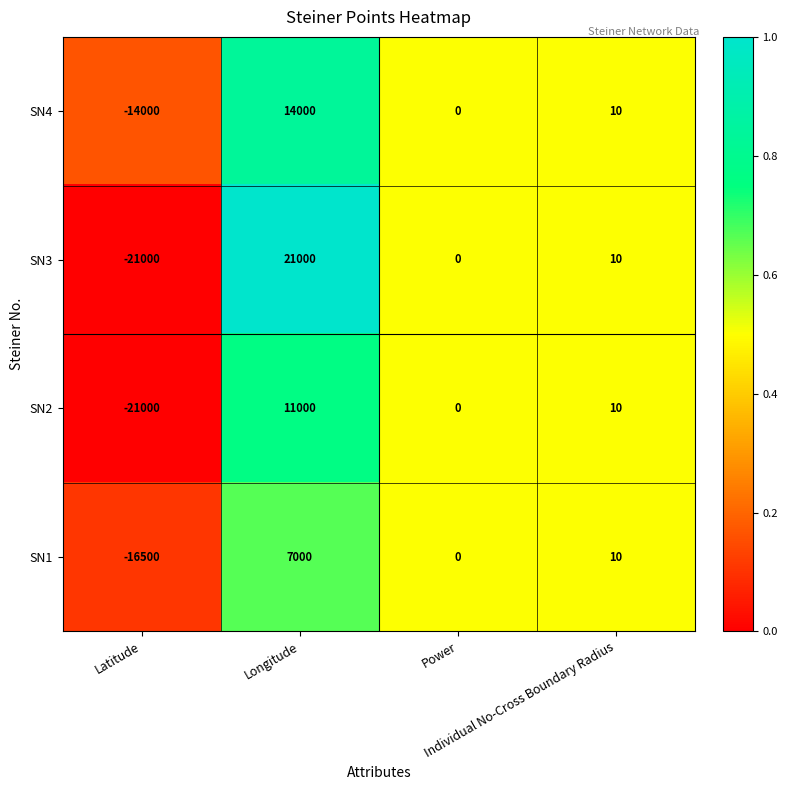

Rank the series at Longitude from lowest to highest value.

SN1, SN2, SN4, SN3